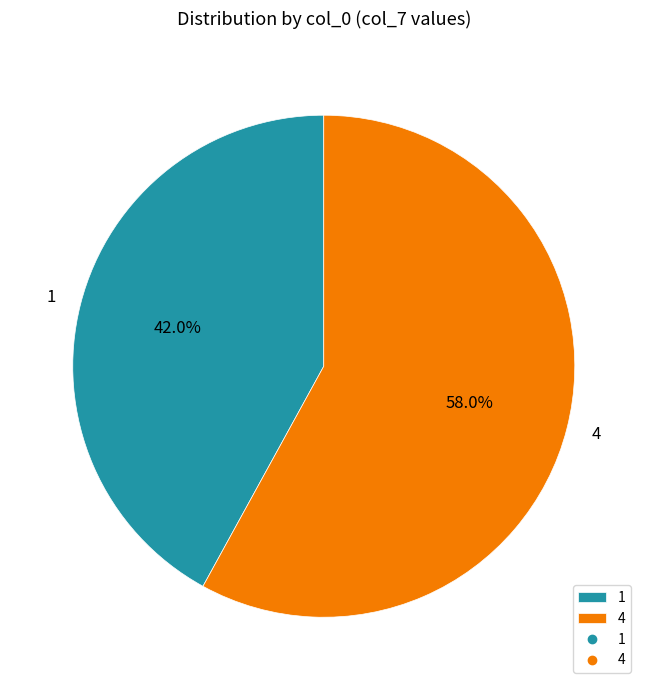

To the nearest percent, what is the average slice percentage?

50%